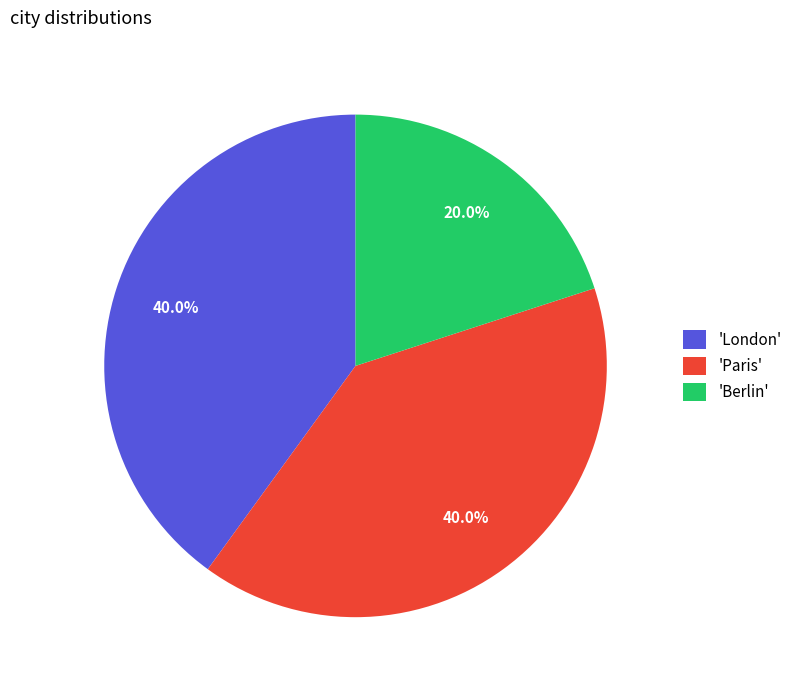

How many slices are in this pie chart?

3